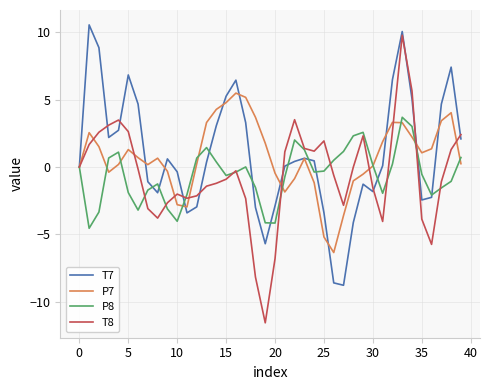

Which series has the widest spread of values?

T8